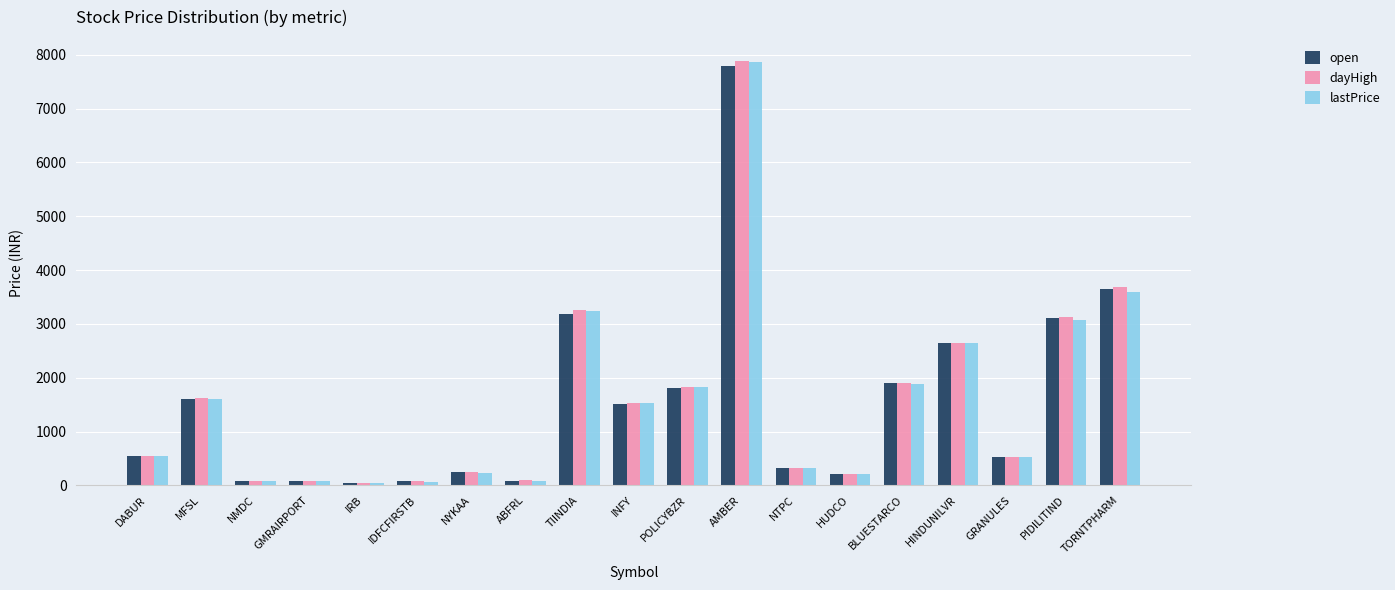

The value of dayHigh at INFY is 1534.9. True or false?

True